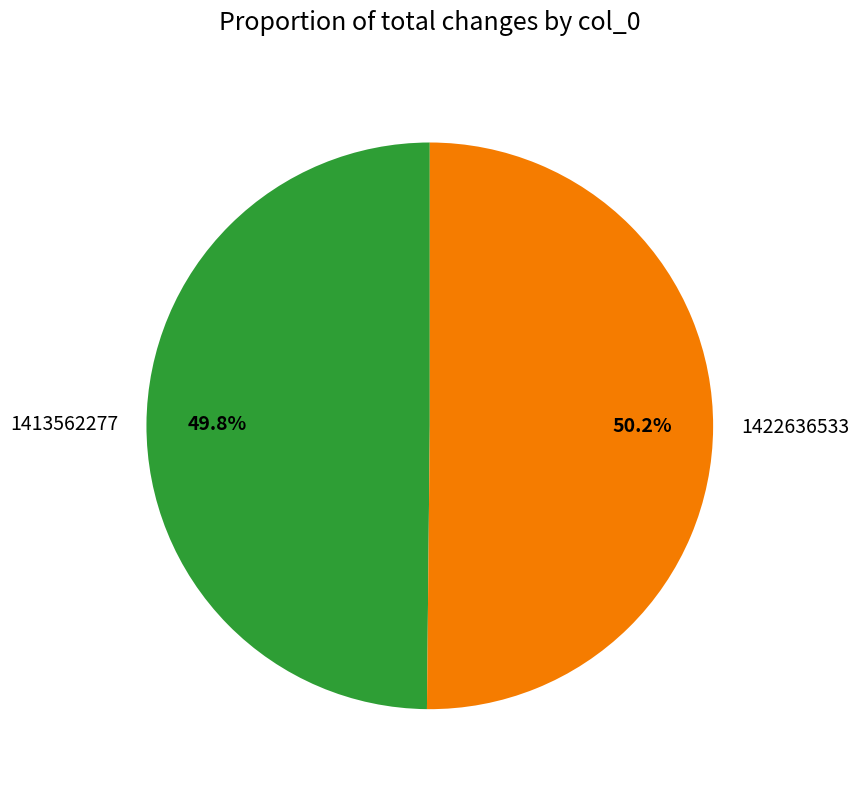

To the nearest percent, what portion does 1413562277 represent?

50%